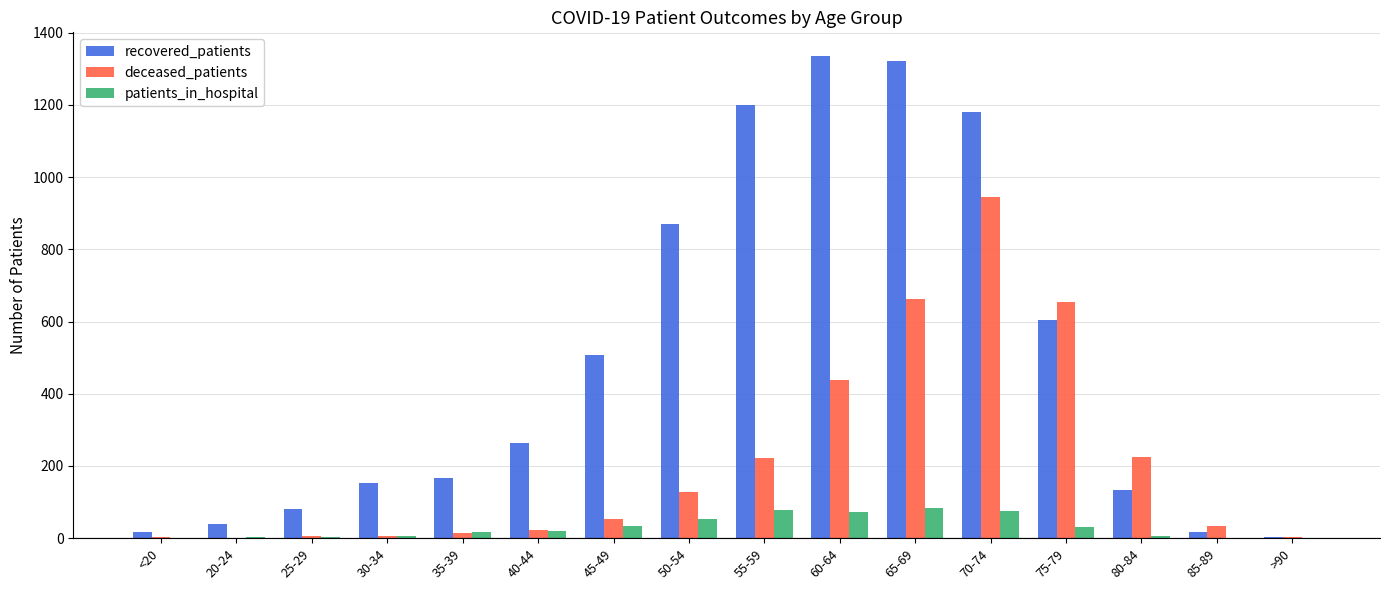

How many series are shown in this chart?

3